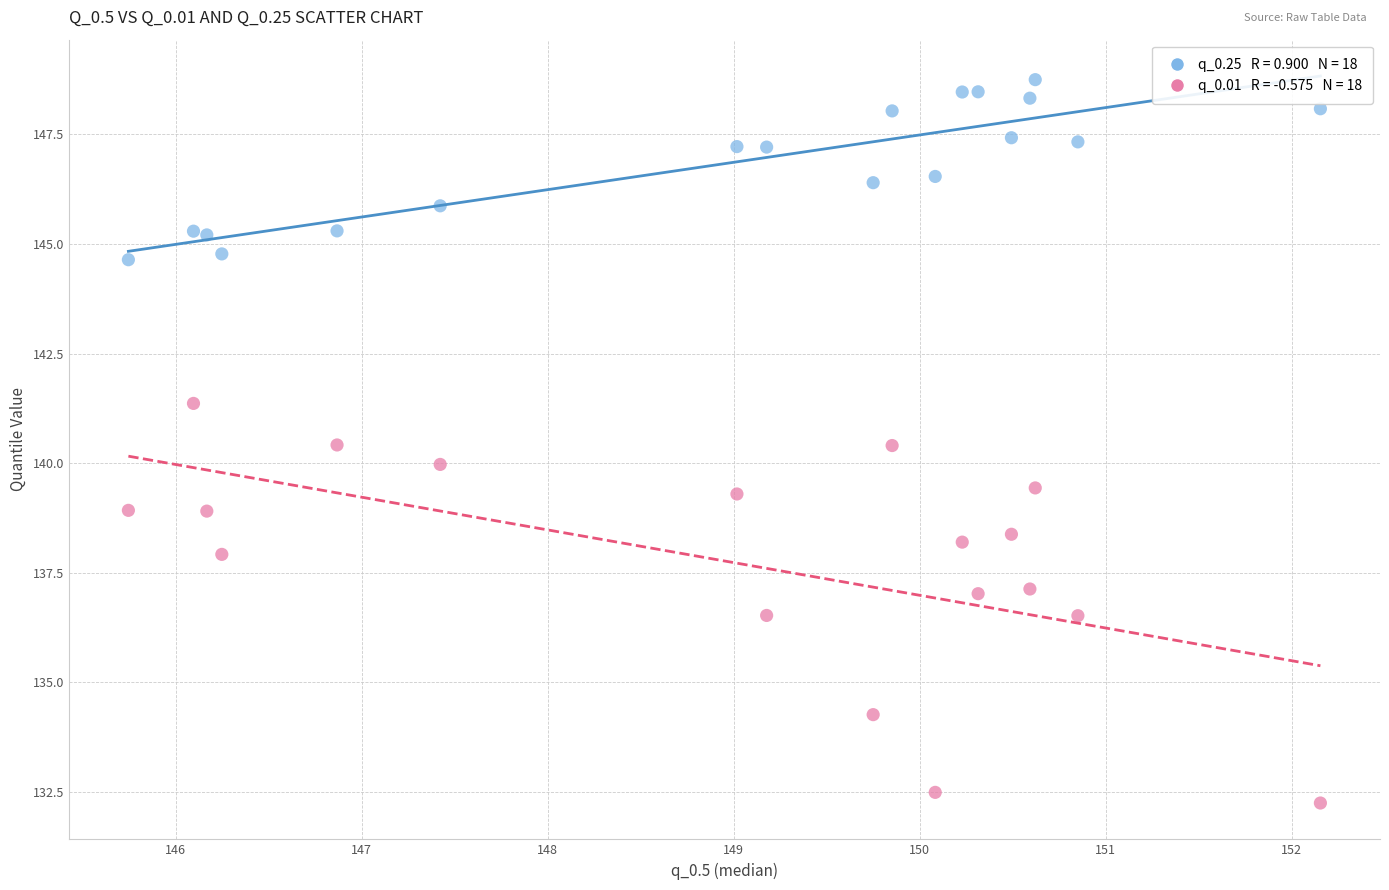

Across all data points, what is the range of X values (max minus min)?

6.4